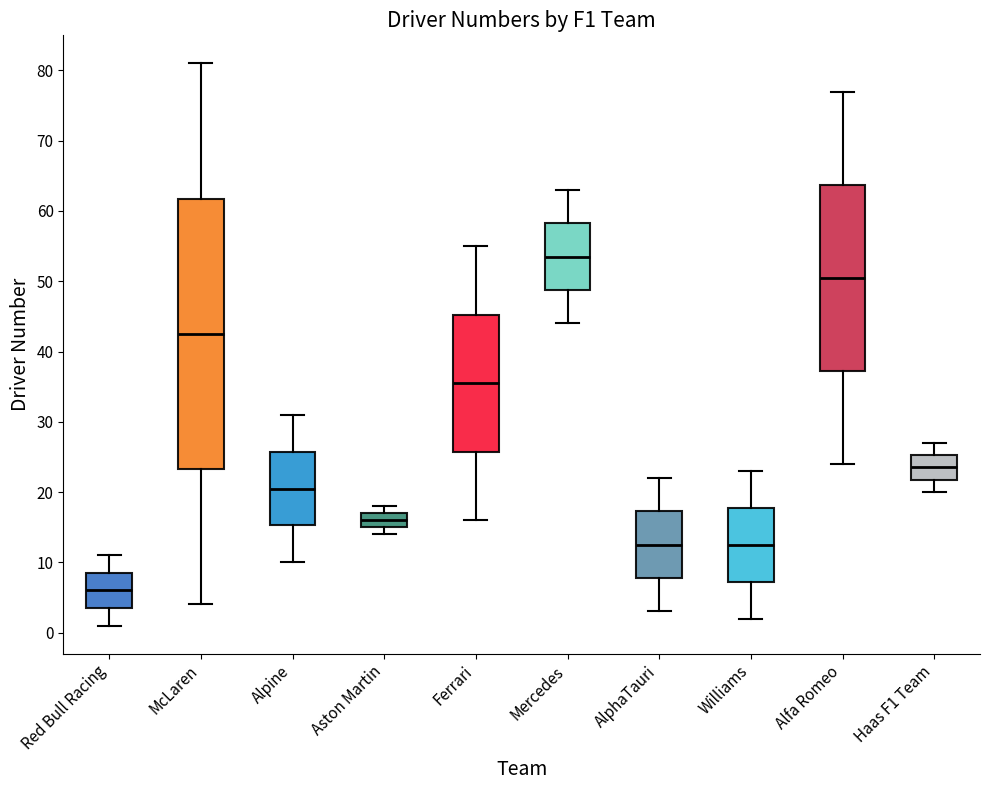

Which box is the tallest, from its lower edge to its upper edge?

McLaren